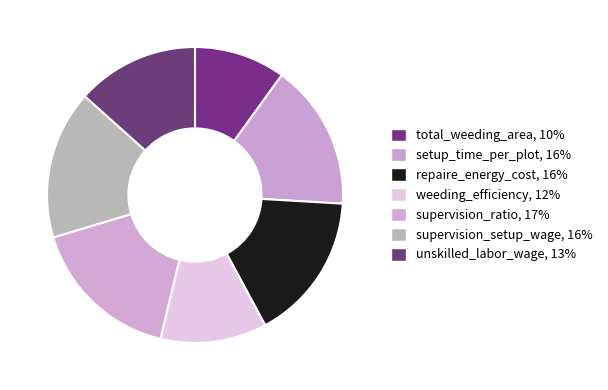

To the nearest percent, what percentage of the pie is total_weeding_area?

10%